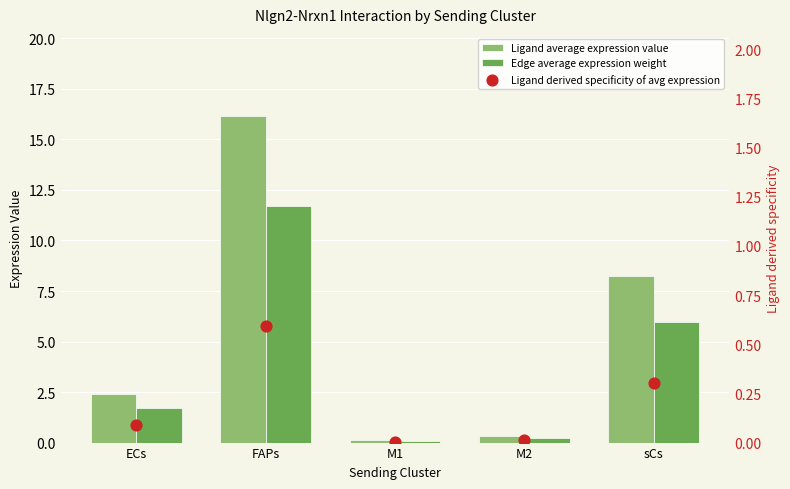

Which series has the largest total across all categories?

Ligand average expression value